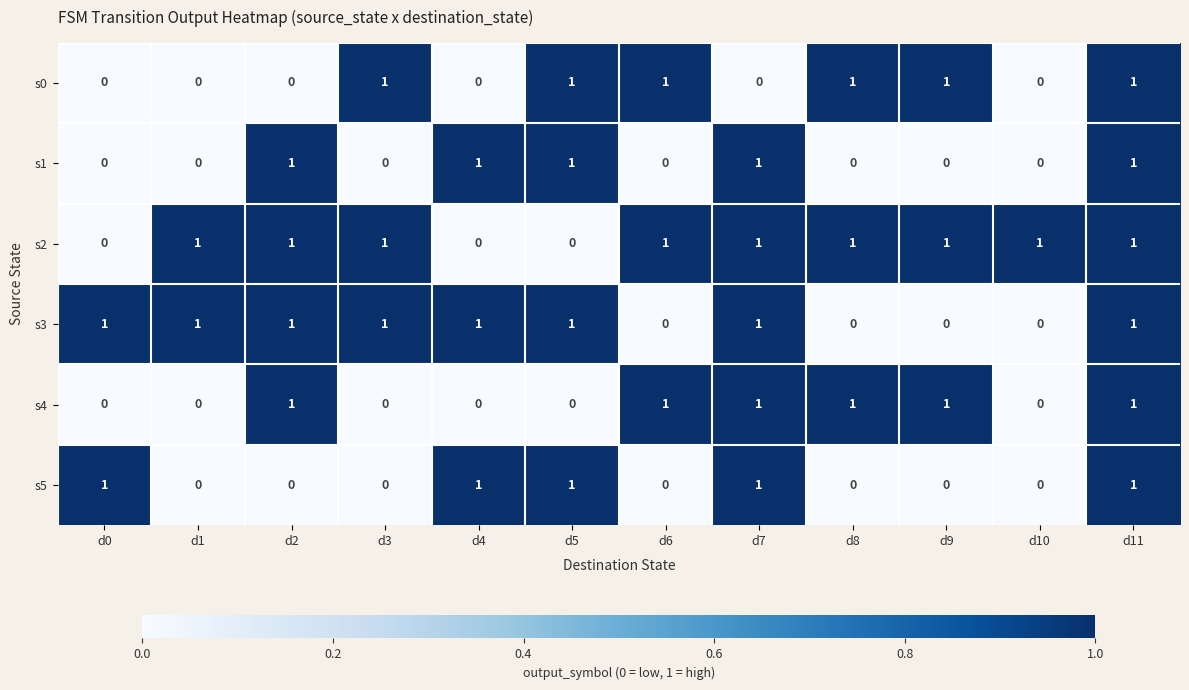

The s0 series shows 1 at d11. True or false?

True